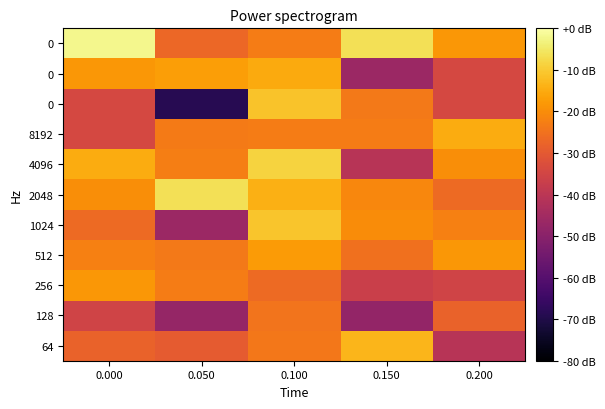

At which category does the chart reach its minimum across all series?

0.050